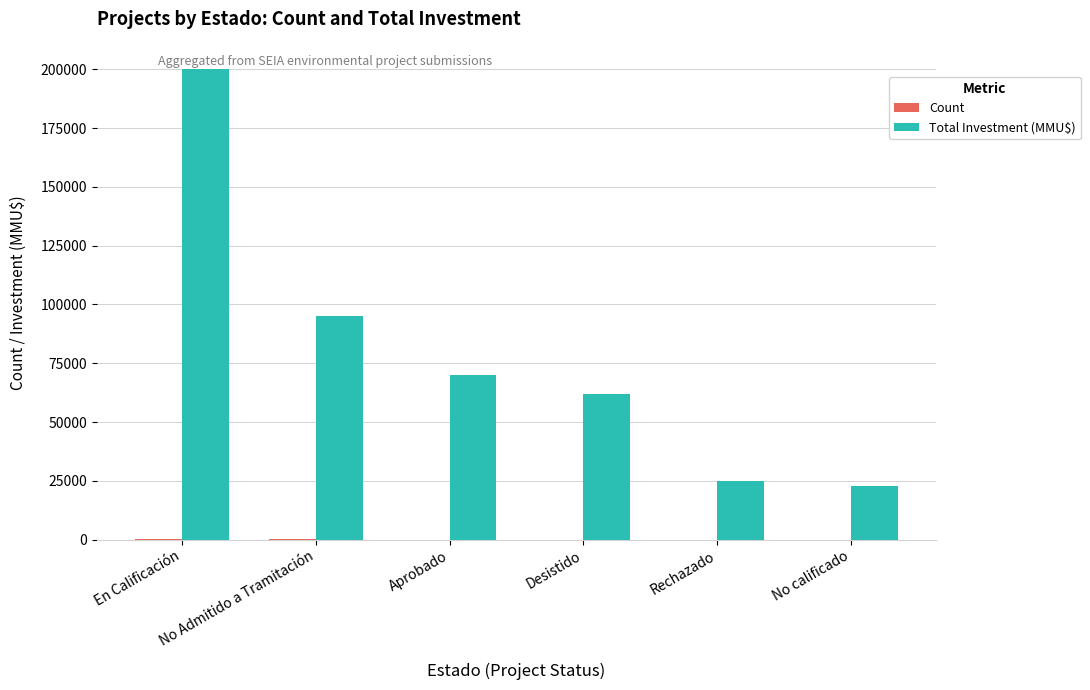

What is the total value across all series at Aprobado?

70040